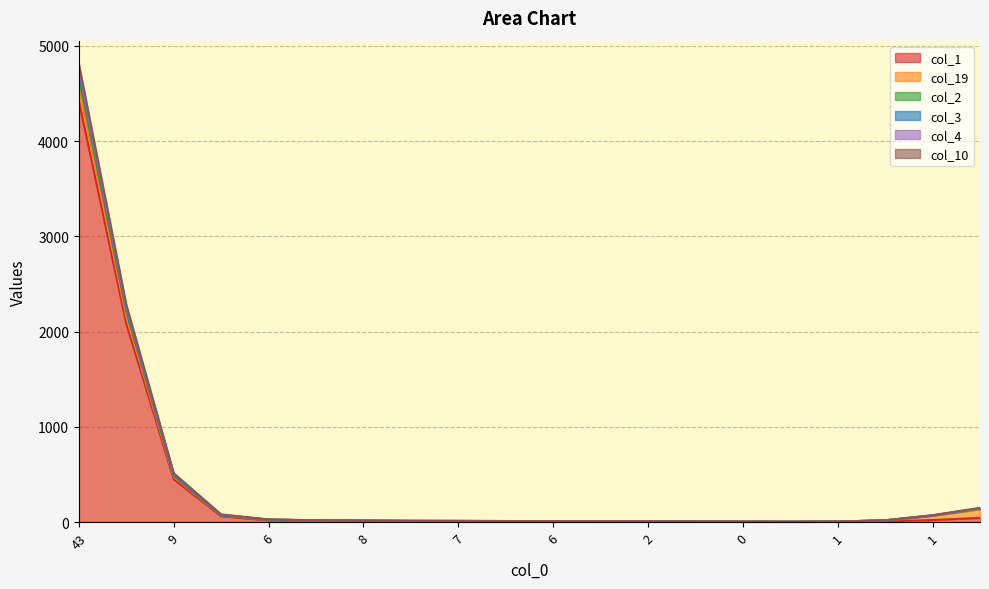

True or false: col_2 has a value of 1 at 10.

False